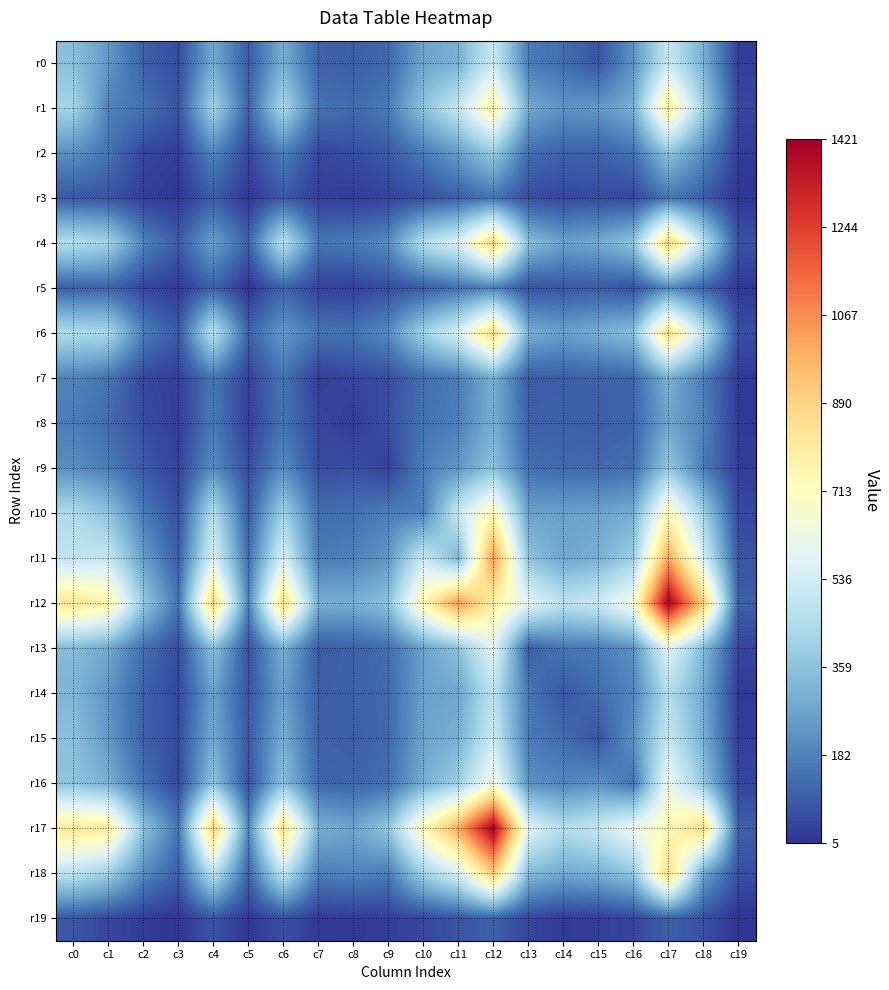

Rank the series at c0 from highest to lowest value.

r12, r17, r11, r18, r4, r6, r10, r1, r16, r0, r15, r13, r14, r2, r9, r7, r8, r5, r3, r19